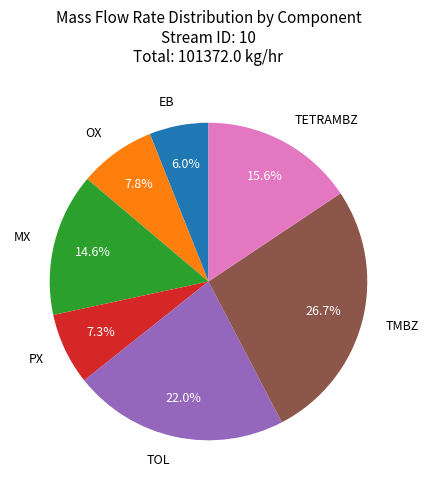

What percentage is NOT represented by OX?

92.2%